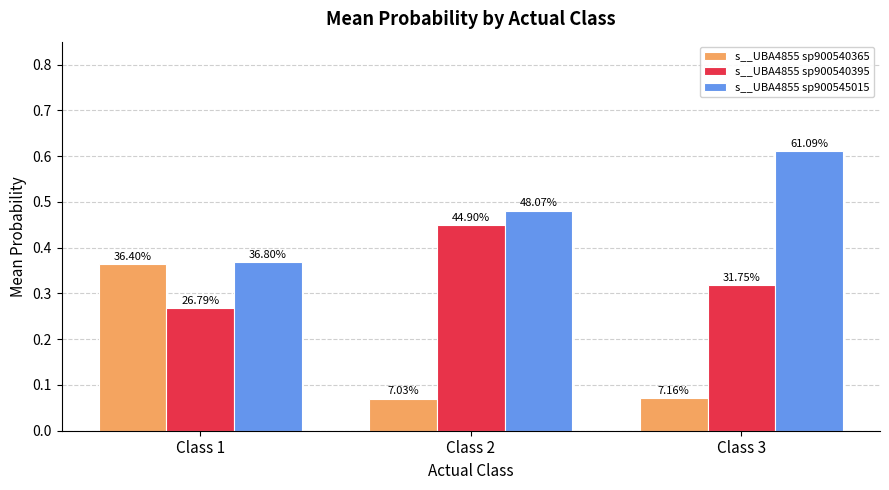

Are the bars grouped side by side (vs. stacked)?

Yes